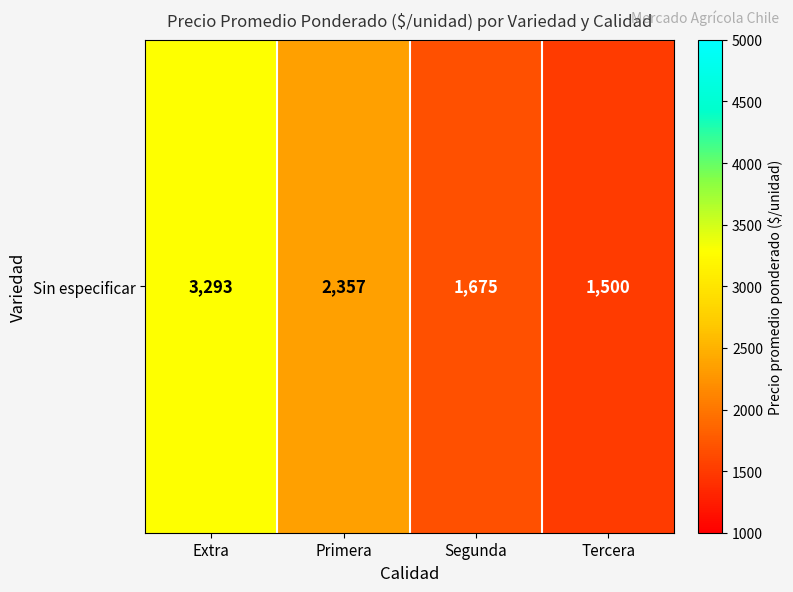

List the labels in order of value, largest first.

Extra, Primera, Segunda, Tercera